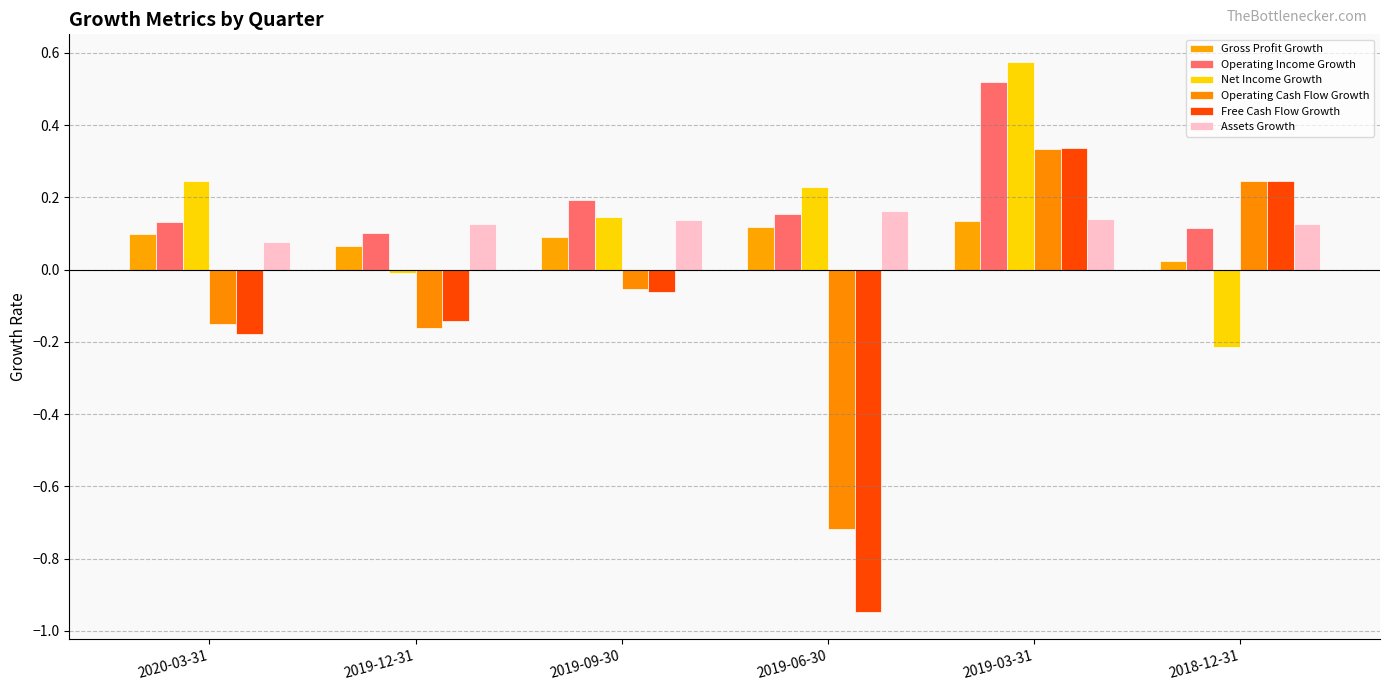

How many data points in Net Income Growth are above 0?

4